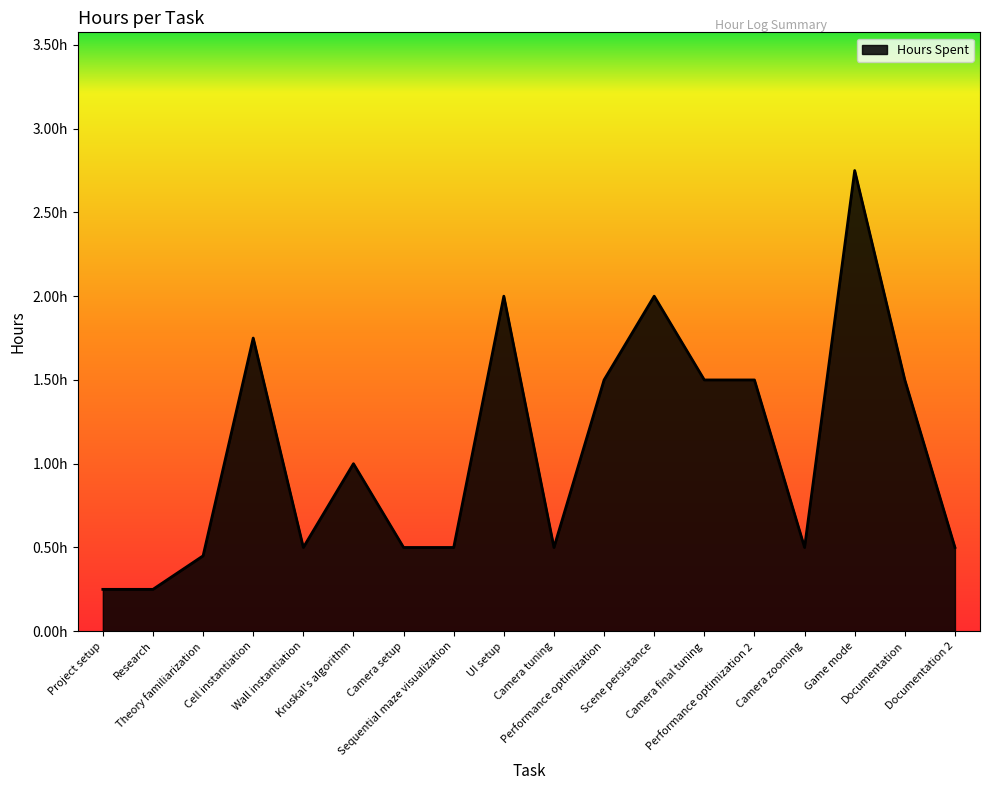

Is this an area chart (filled region under the line)?

Yes